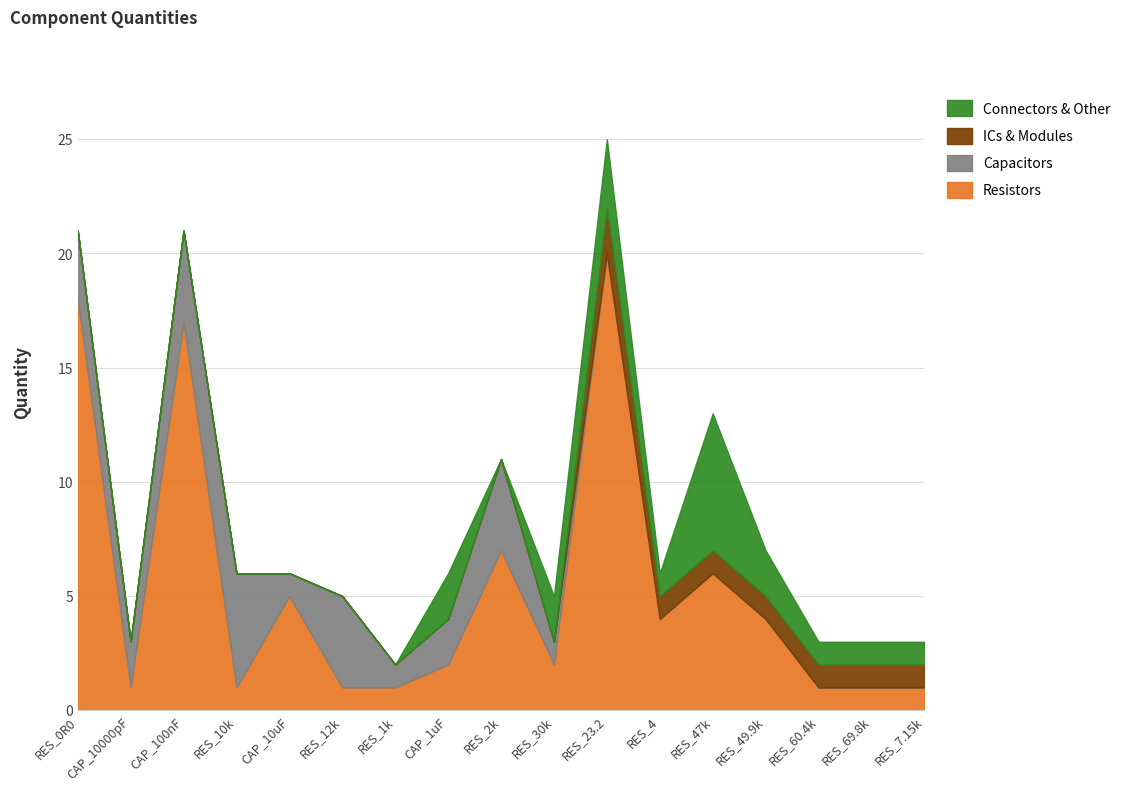

How many values in Capacitors are above zero?

10